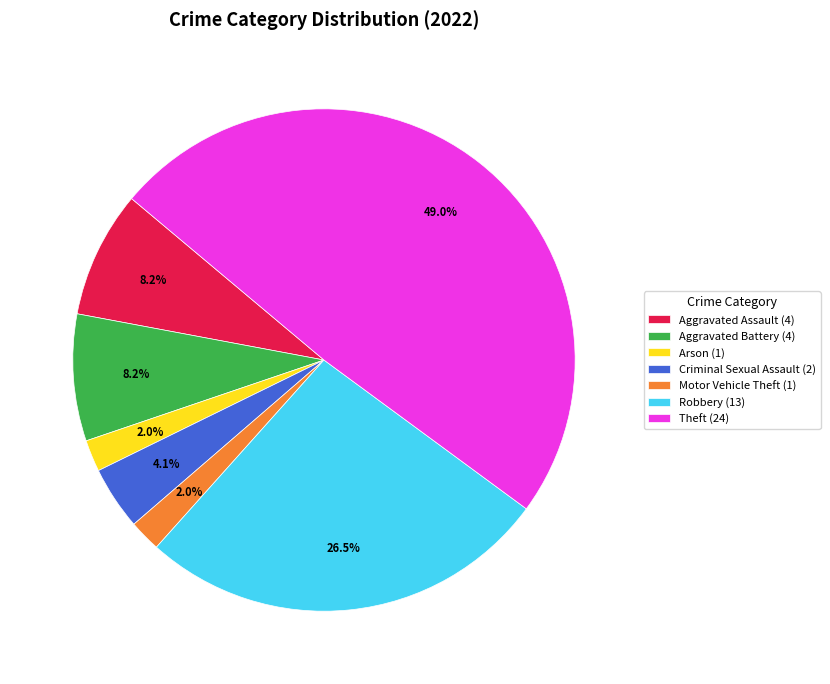

Between Arson (1) and Aggravated Assault (4), which is larger?

Aggravated Assault (4)